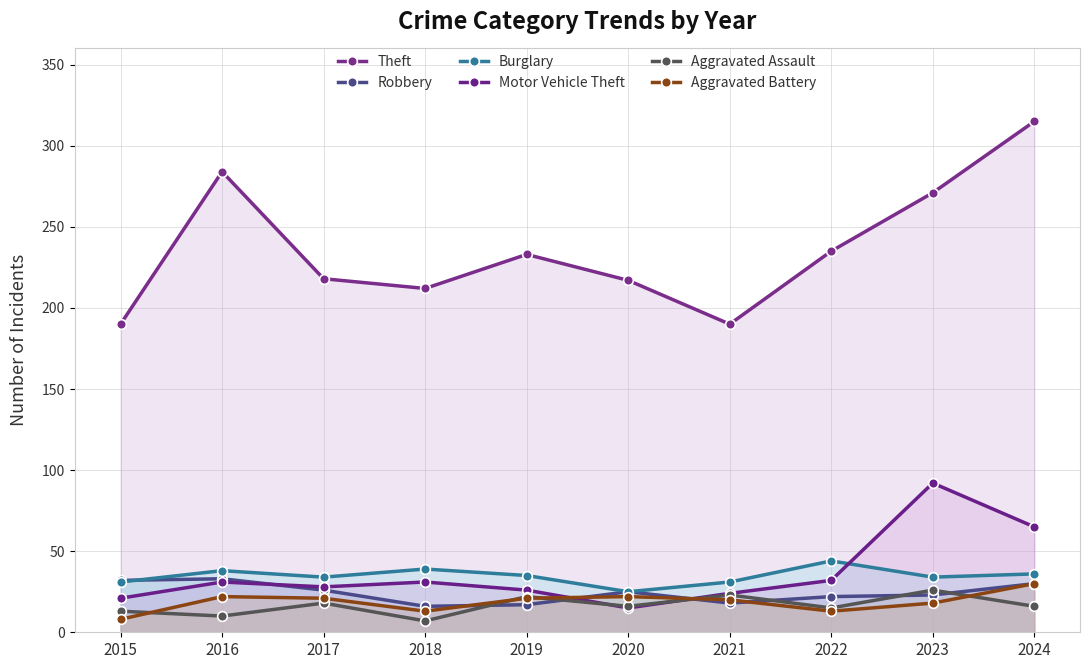

The Robbery series shows 20 at 2016. True or false?

False